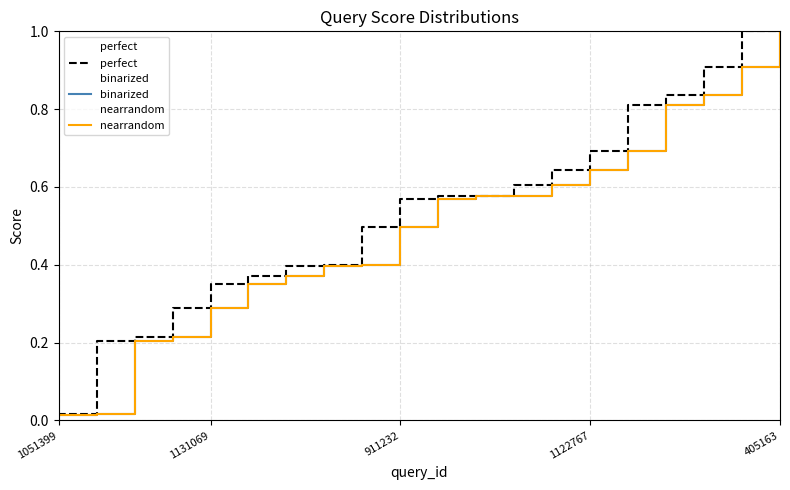

Which series has the largest total across all categories?

perfect